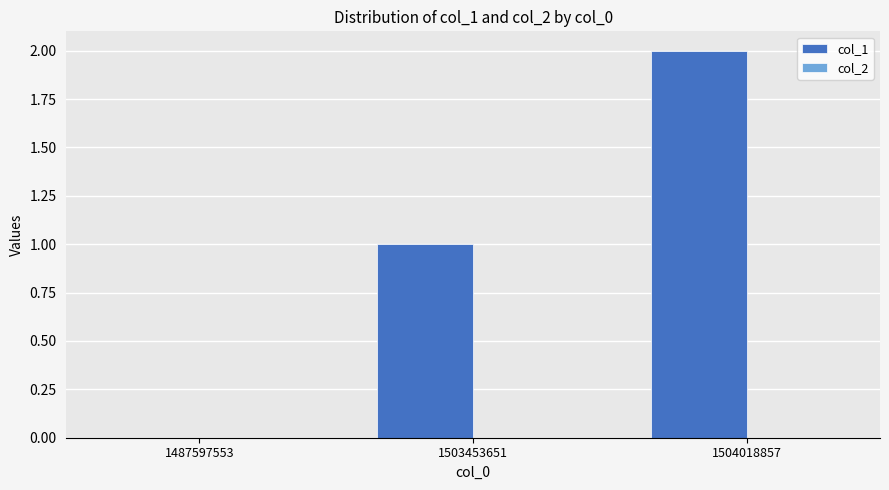

The chart shows a value of 1 at 1487597553. True or false?

False